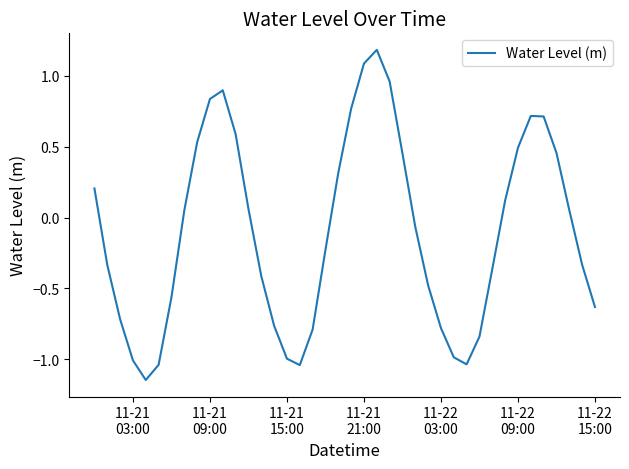

What is the greatest value displayed?

1.2